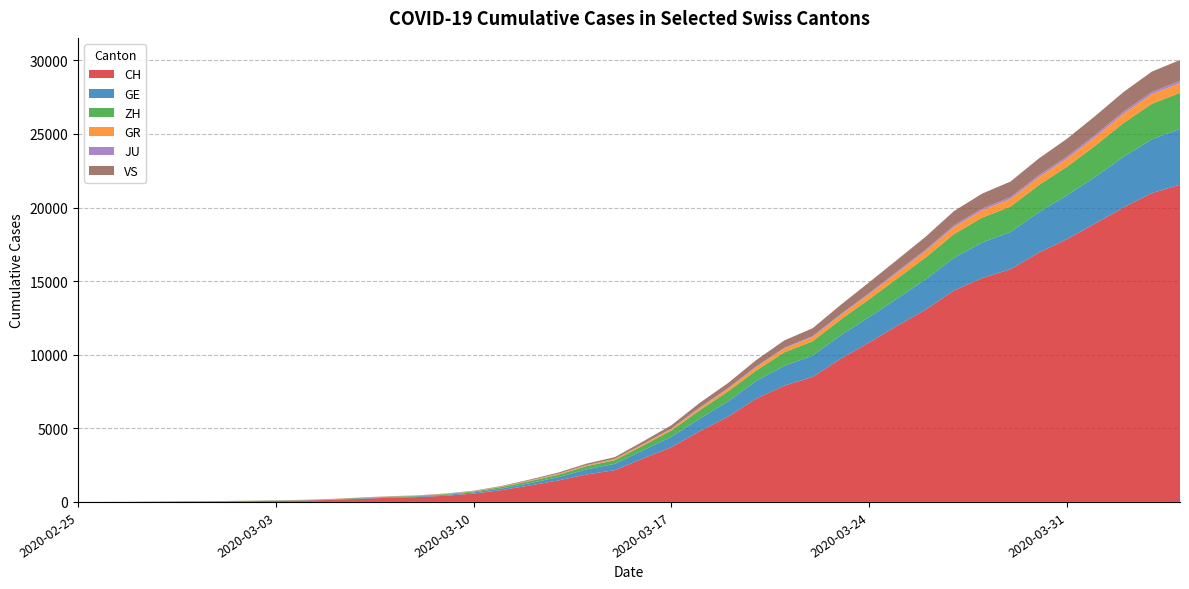

Reading left to right, what are all the values shown in this chart?

CH: 0	4	8	20	30	36	50	69	97	142	219	280	327	419	569	806	1124	1461	1866	2160	2954	3722	4801	5788	7014	7904	8498	9735	10838	11975	13064	14367	15207	15809	16928	17852	18915	20005	20978	21554
GE: 0	1	1	5	9	10	11	14	16	20	30	43	45	60	79	113	154	225	347	430	551	705	857	1035	1204	1342	1445	1600	1717	1856	2057	2215	2419	2530	2743	2984	3160	3445	3650	3788
ZH: 0	0	2	2	6	7	10	13	15	23	29	34	40	49	62	101	140	163	218	250	326	429	568	679	711	919	978	1067	1213	1357	1489	1616	1690	1722	1848	1936	2125	2289	2417	2450
GR: 0	2	2	6	6	6	9	9	12	14	16	17	18	18	22	31	43	53	56	71	84	101	128	182	226	258	284	300	343	393	433	474	495	519	535	547	592	622	649	657
JU: 0	0	1	1	1	1	1	2	2	4	4	5	5	7	7	7	12	17	18	19	25	29	61	36	44	54	61	69	82	92	100	114	119	127	128	140	145	149	149	154
VS: 0	0	0	1	1	2	3	3	4	5	6	7	12	17	22	30	53	76	98	115	172	225	312	349	436	498	535	628	728	793	874	968	1017	1055	1144	1211	1282	1334	1385	1418